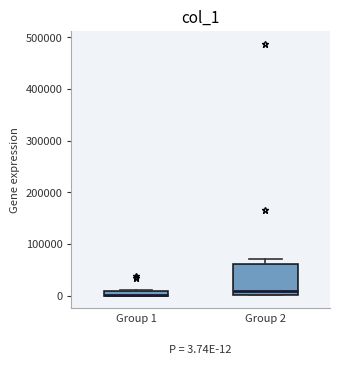

Comparing the boxes themselves (not the whiskers), which one is the tallest?

Group 2